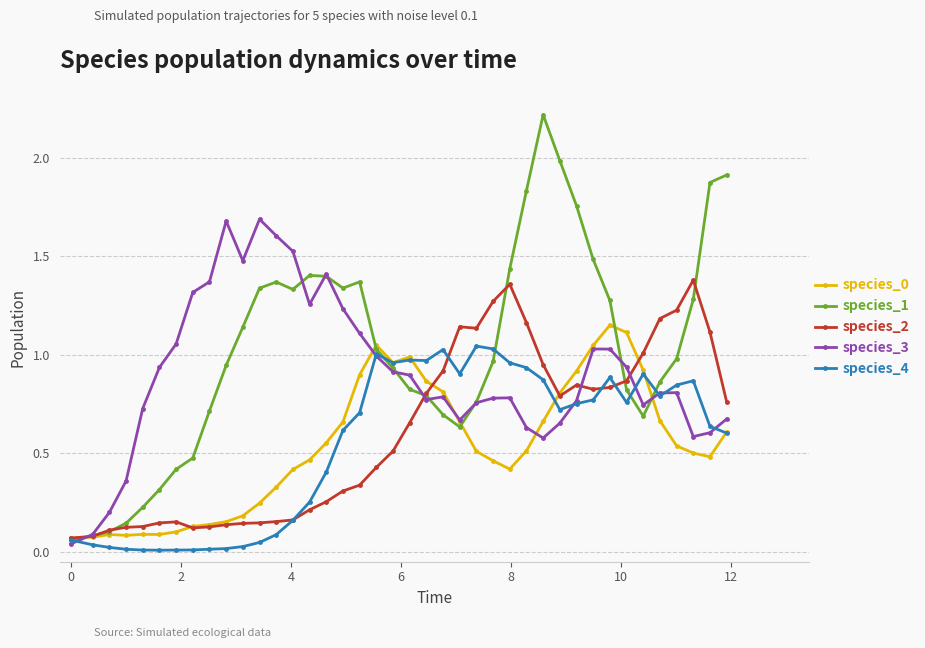

Which series has the largest range (max minus min)?

species_1